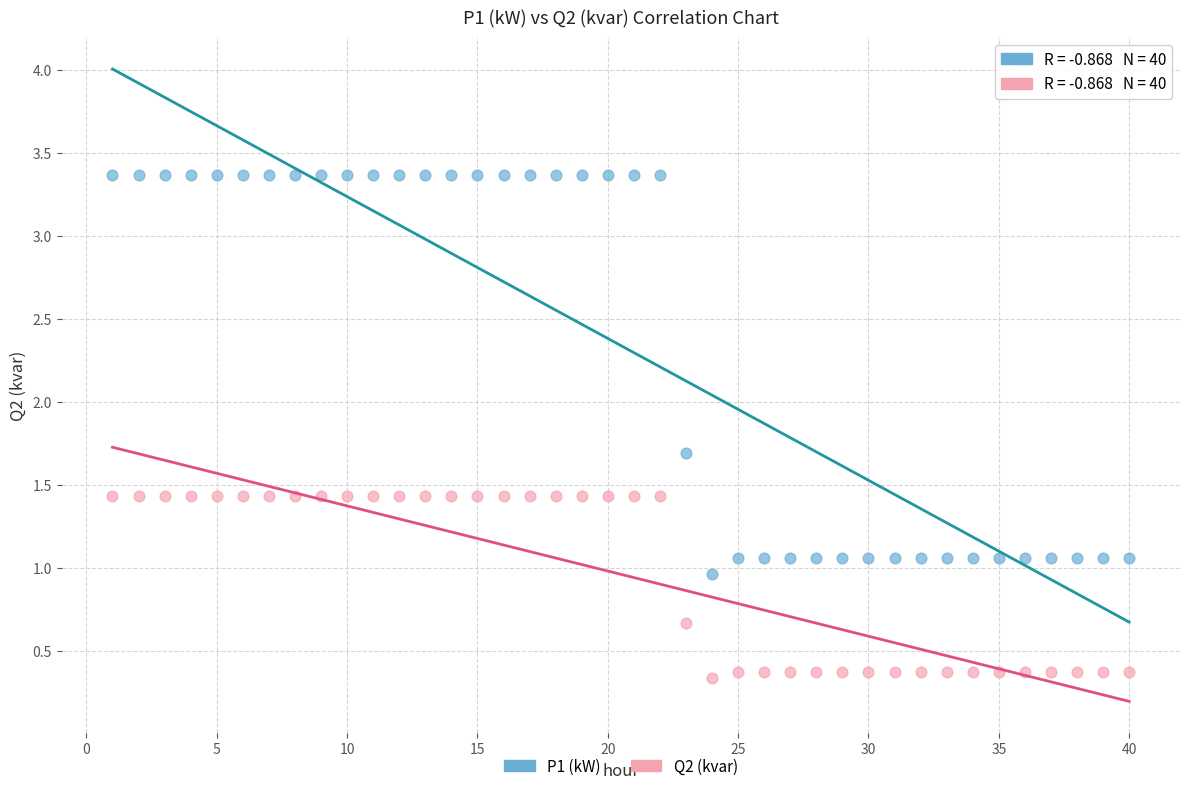

What is the X range (max minus min) for the scatter plot?

39.0